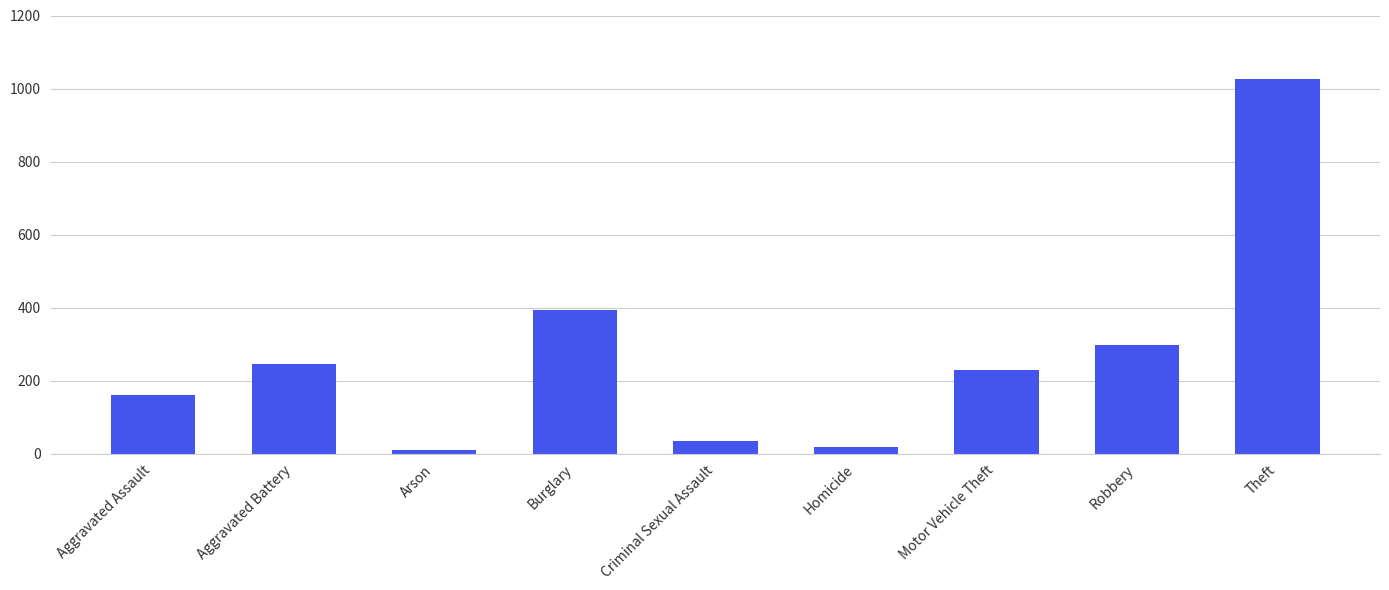

Reading left to right, what are all the values shown in this chart?

Aggravated Assault=160	Aggravated Battery=246	Arson=11	Burglary=393	Criminal Sexual Assault=34	Homicide=17	Motor Vehicle Theft=228	Robbery=297	Theft=1027